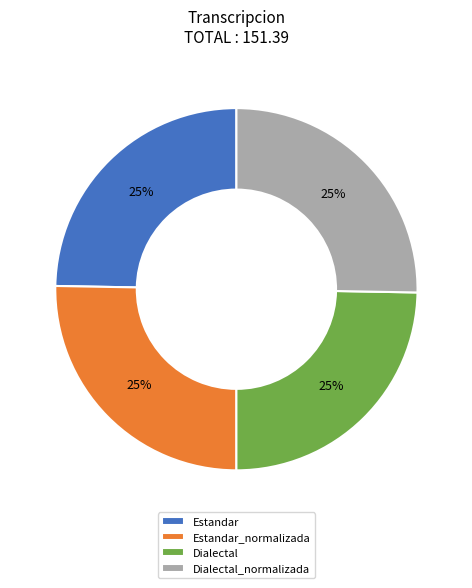

What percentage is the Estandar slice, to the nearest percent?

25%